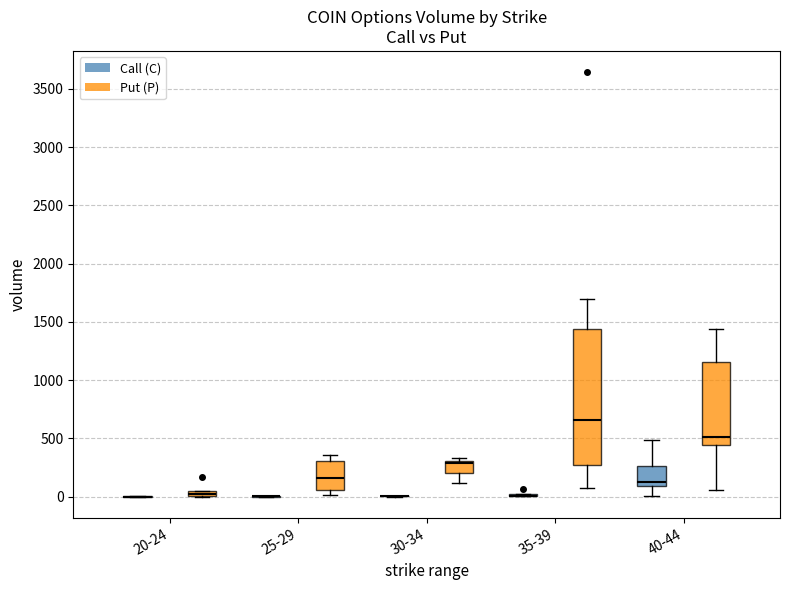

Which box is the tallest, from its lower edge to its upper edge?

35-39 (Put (P))